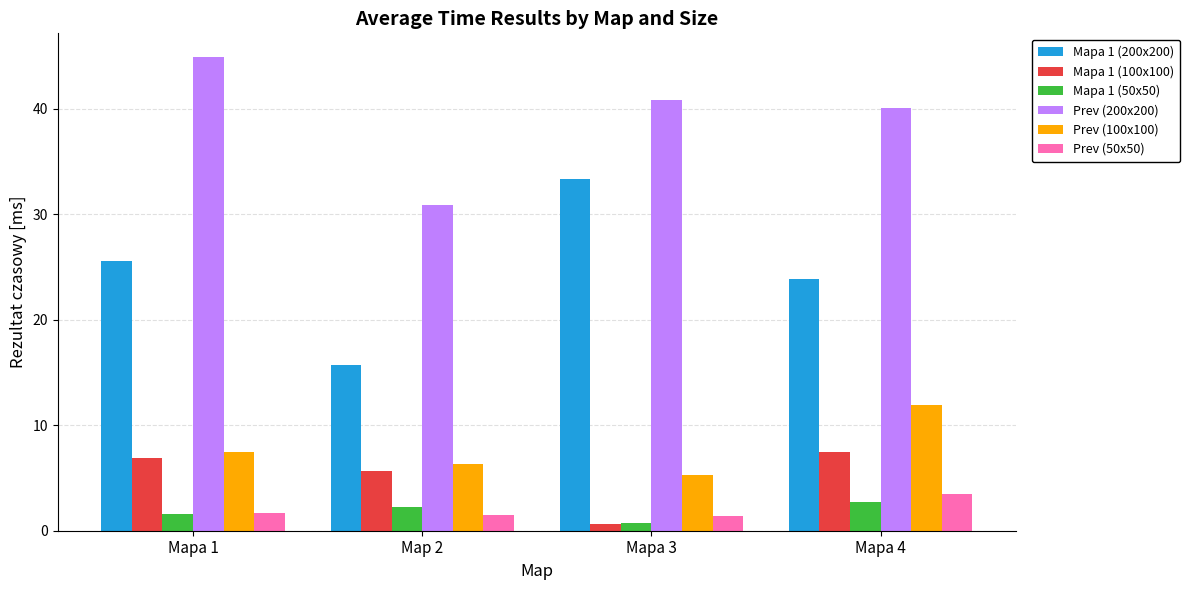

What is the difference between the highest and lowest values at Mapa 1?

43.3